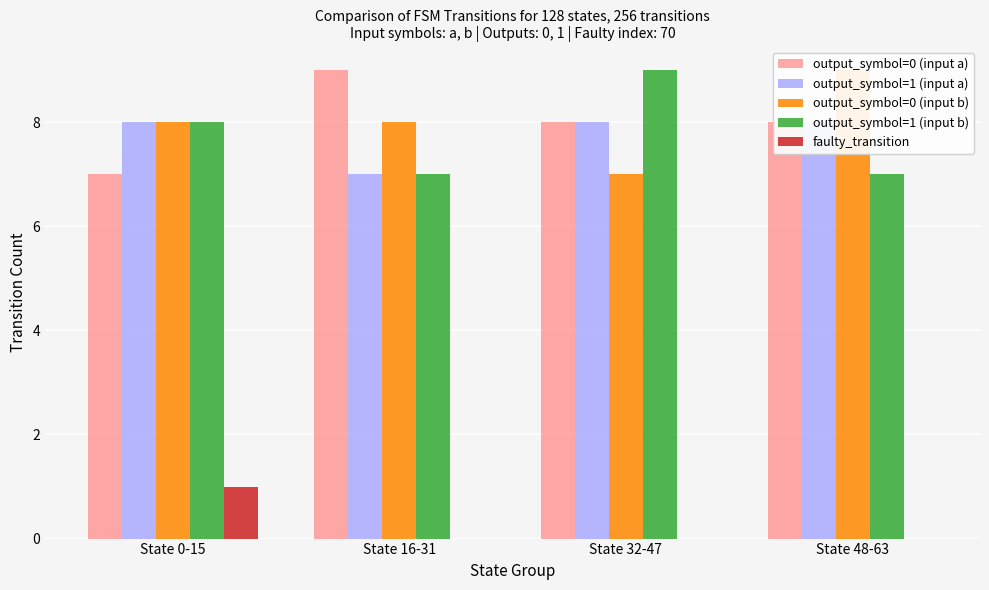

True or false: output_symbol=0 (input b) has a value of 8 at State 0-15.

True